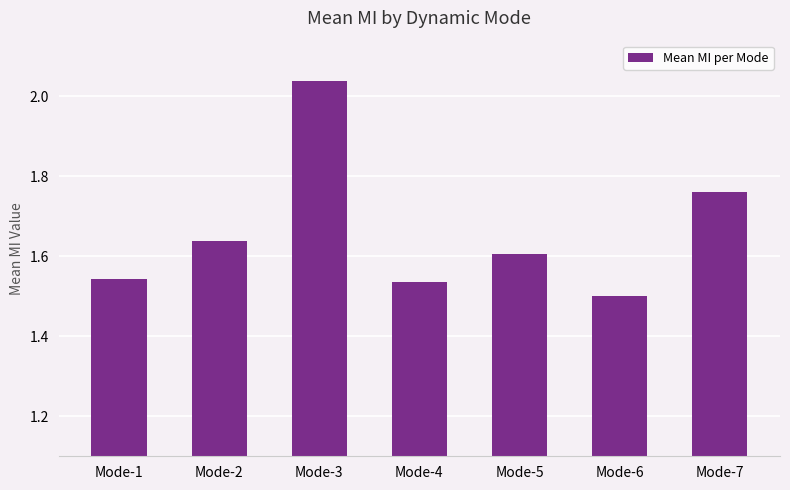

What is the average value?

1.7